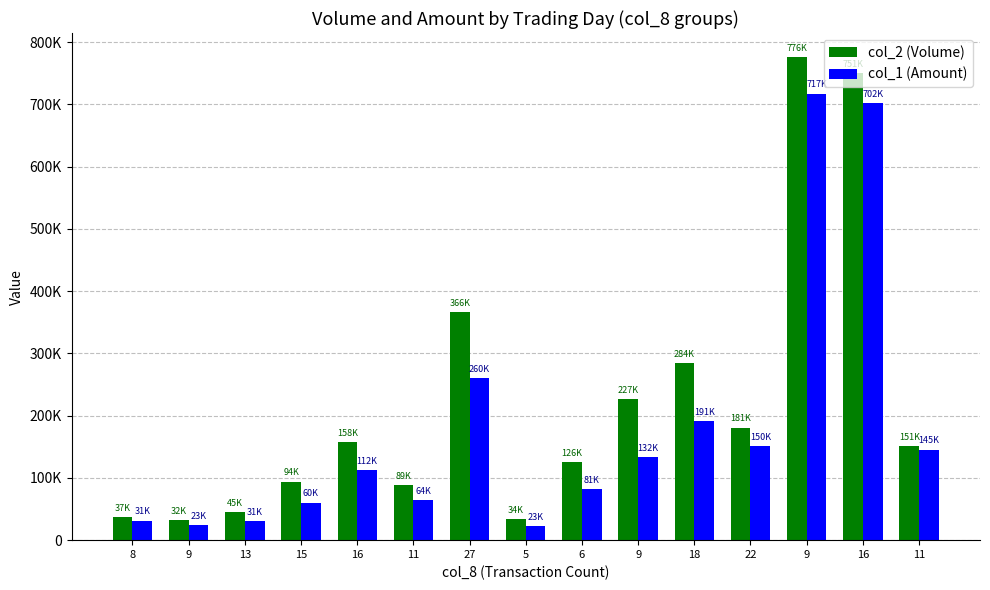

List the labels in order of col_1 (Amount) value, smallest first.

5, 9, 13, 8, 15, 11, 6, 16, 9, 11, 22, 18, 27, 16, 9